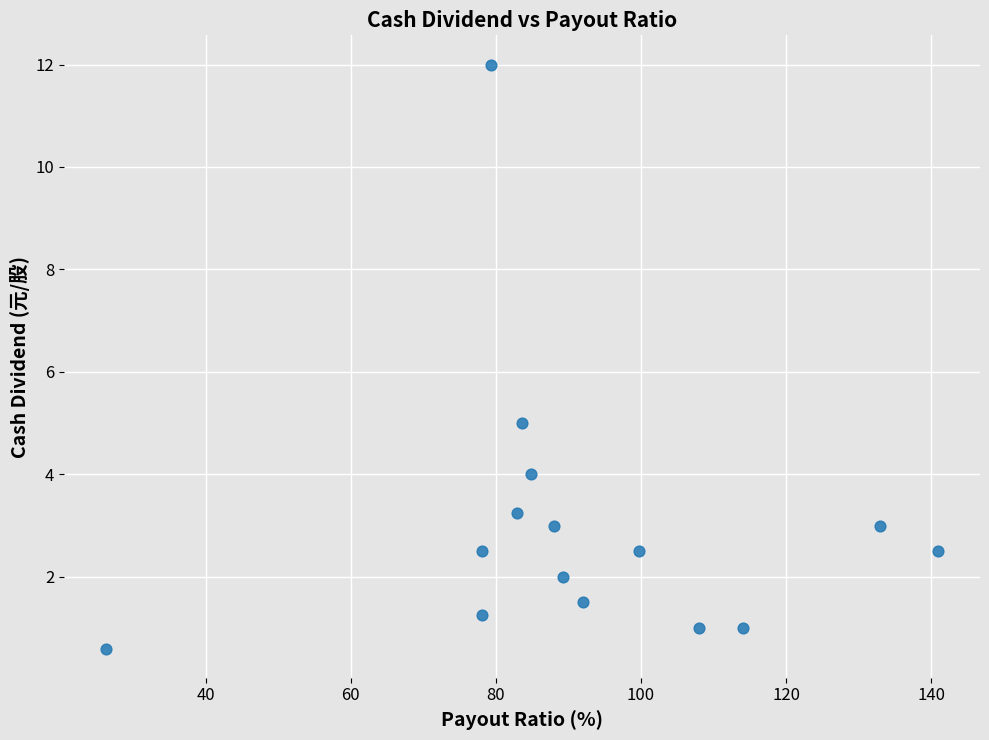

What is the range of Y values (max minus min)?

11.4